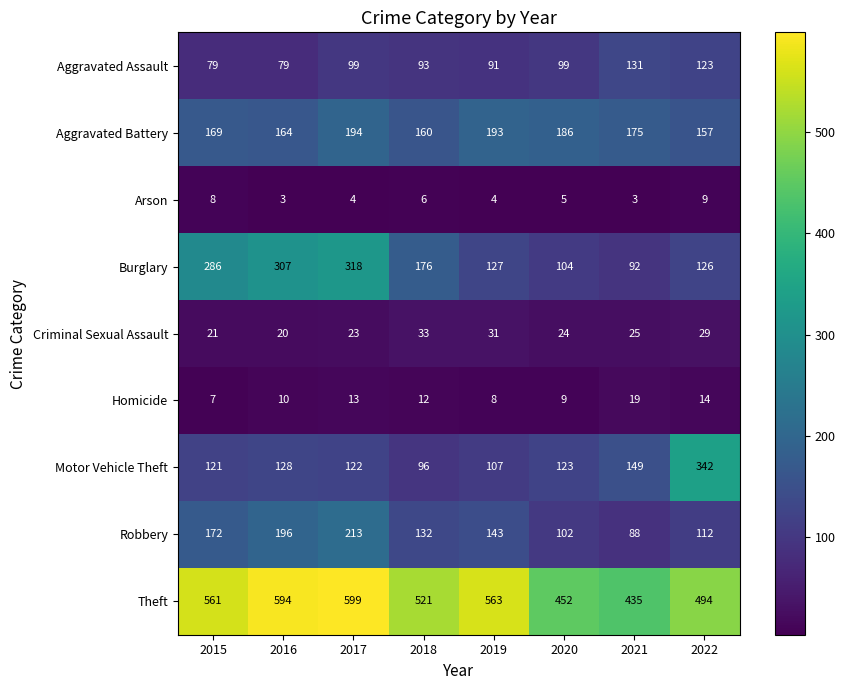

The Homicide series shows 13 at 2017. True or false?

True